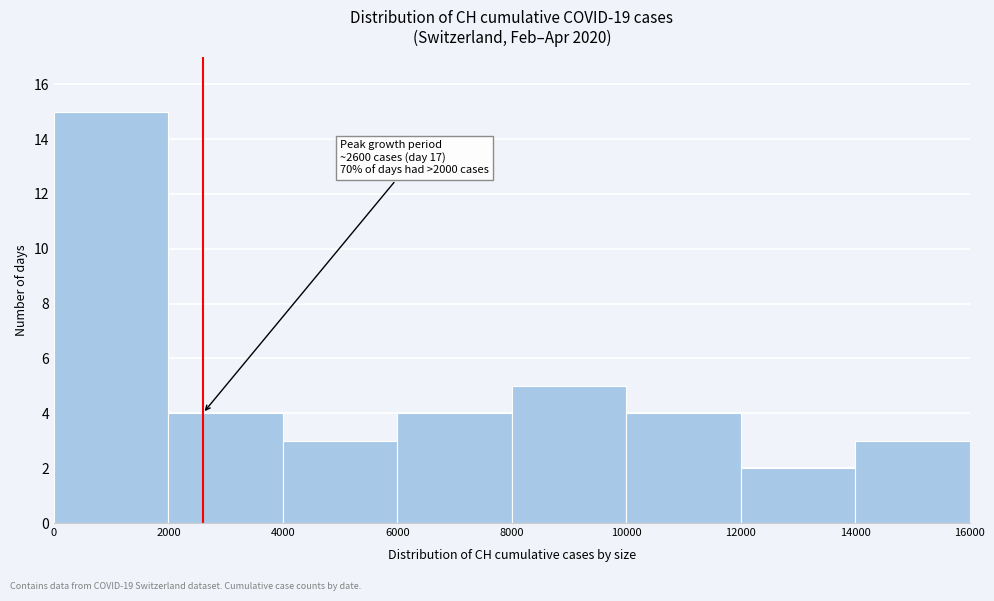

Over which range of the x-axis is the bar tallest?

0 to 2000